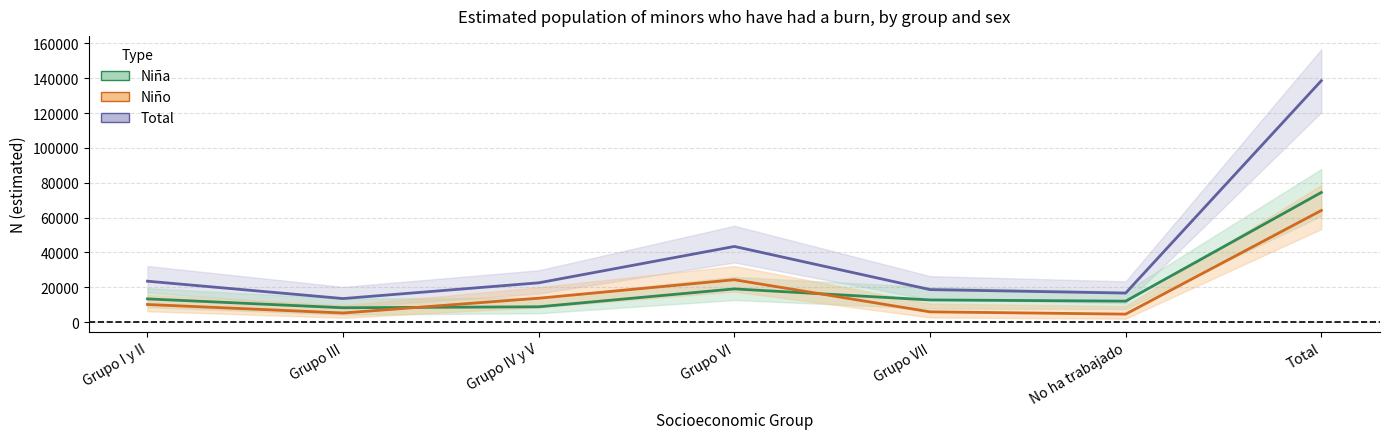

What is the sum of the Niña values at Total and Grupo IV y V?

83277